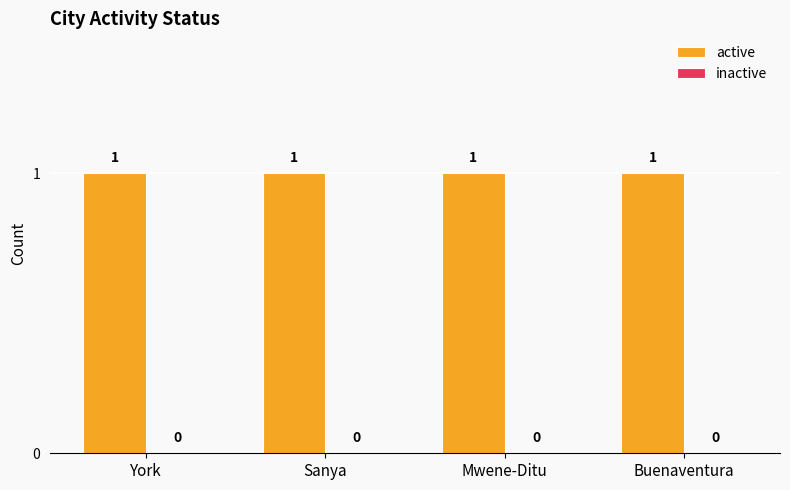

Rank the categories by active value from lowest to highest.

York, Sanya, Mwene-Ditu, Buenaventura